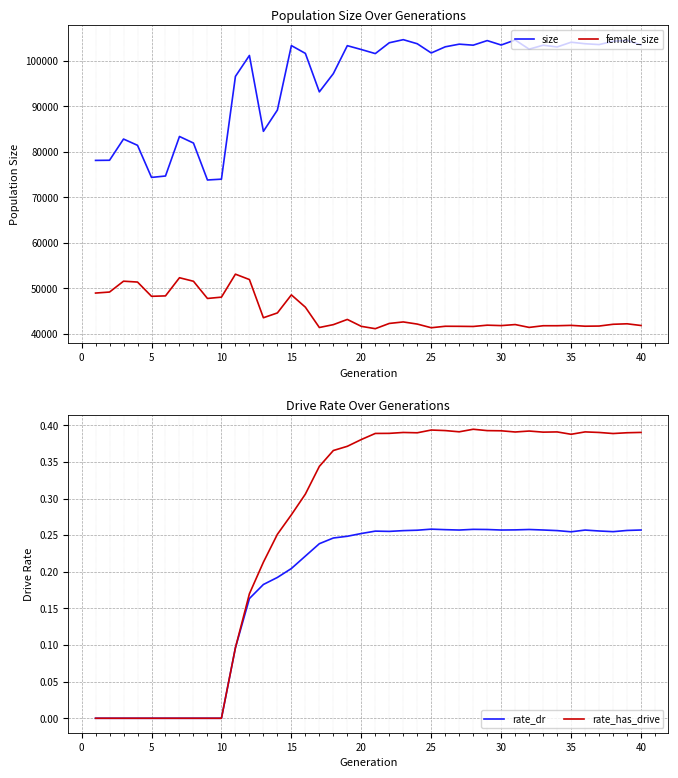

The value of female_size at 40 is 41817. True or false?

True